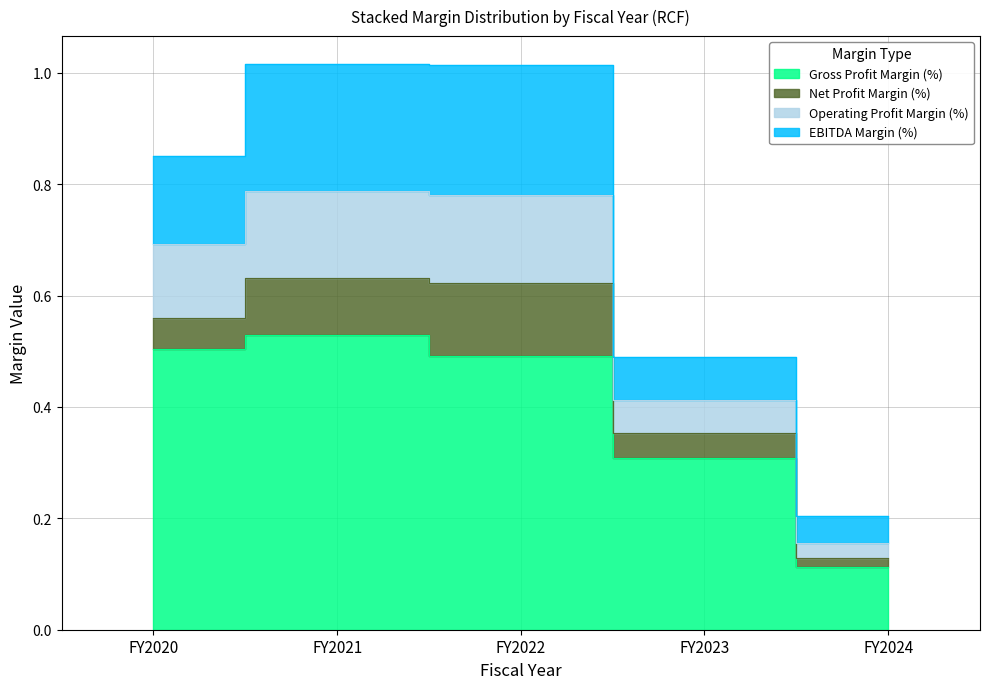

What is the value of the Gross Profit Margin (%) point at the 2nd from the left?

0.5